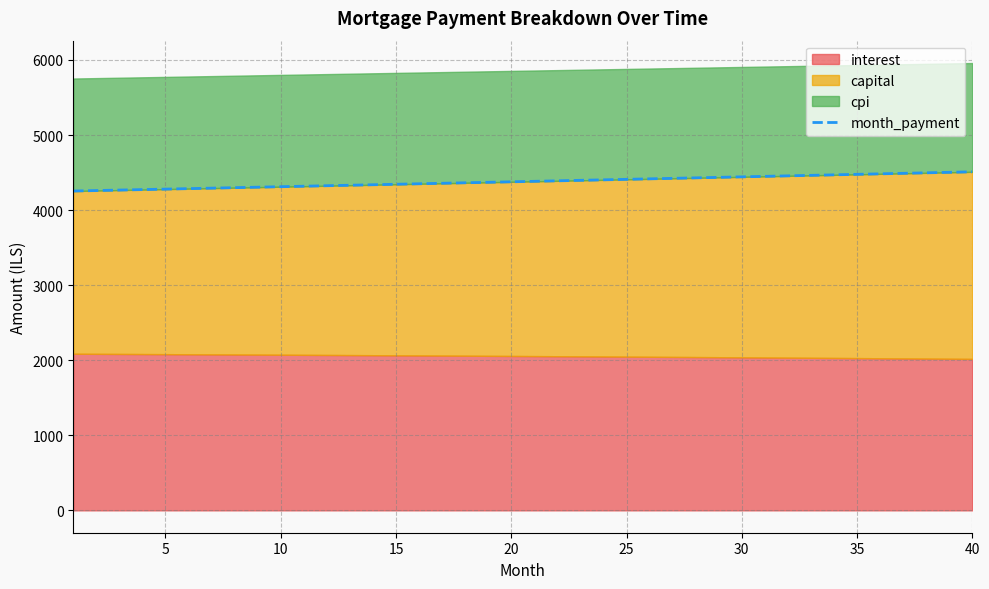

What is the greatest value displayed?

4509.9